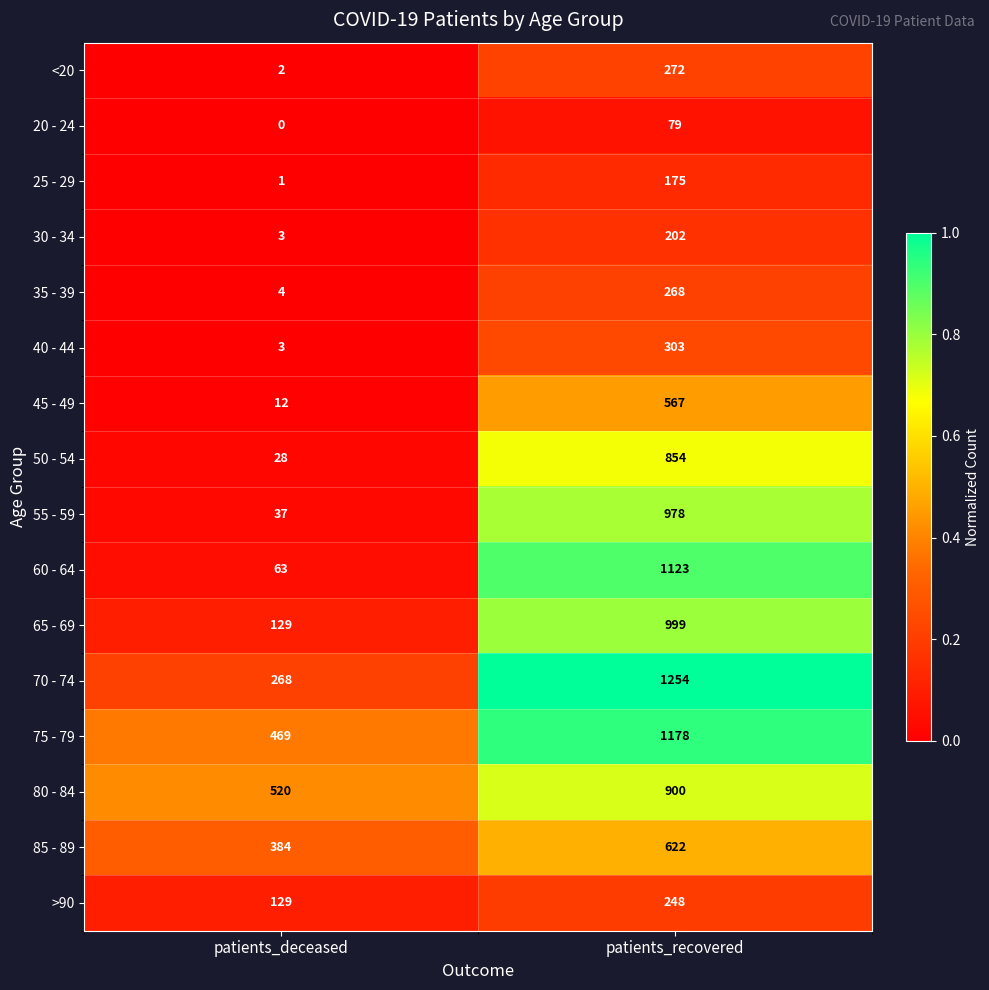

Rank the categories by 55 - 59 value from highest to lowest.

patients_recovered, patients_deceased